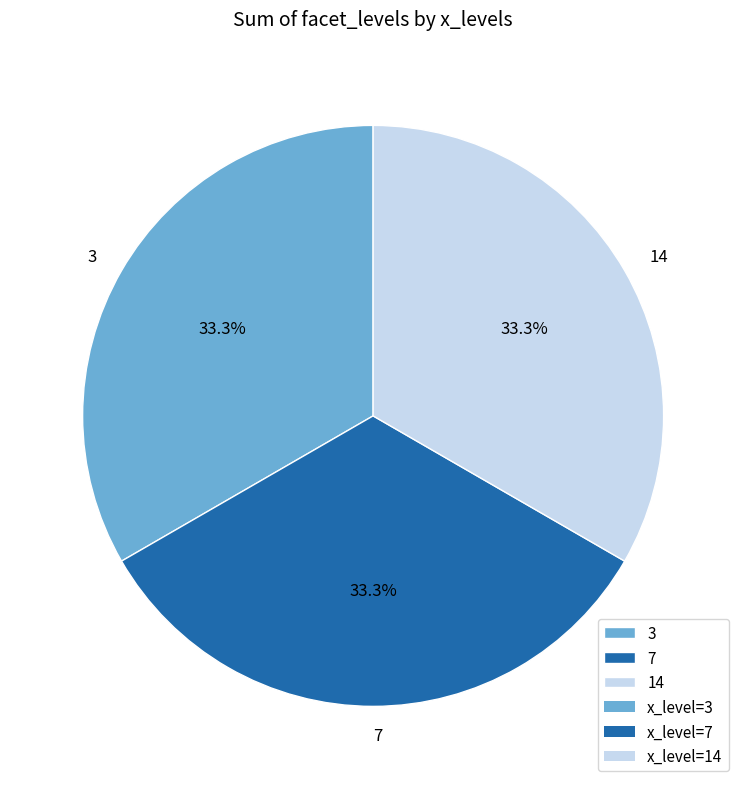

Does 14 account for over 50% of the chart?

No